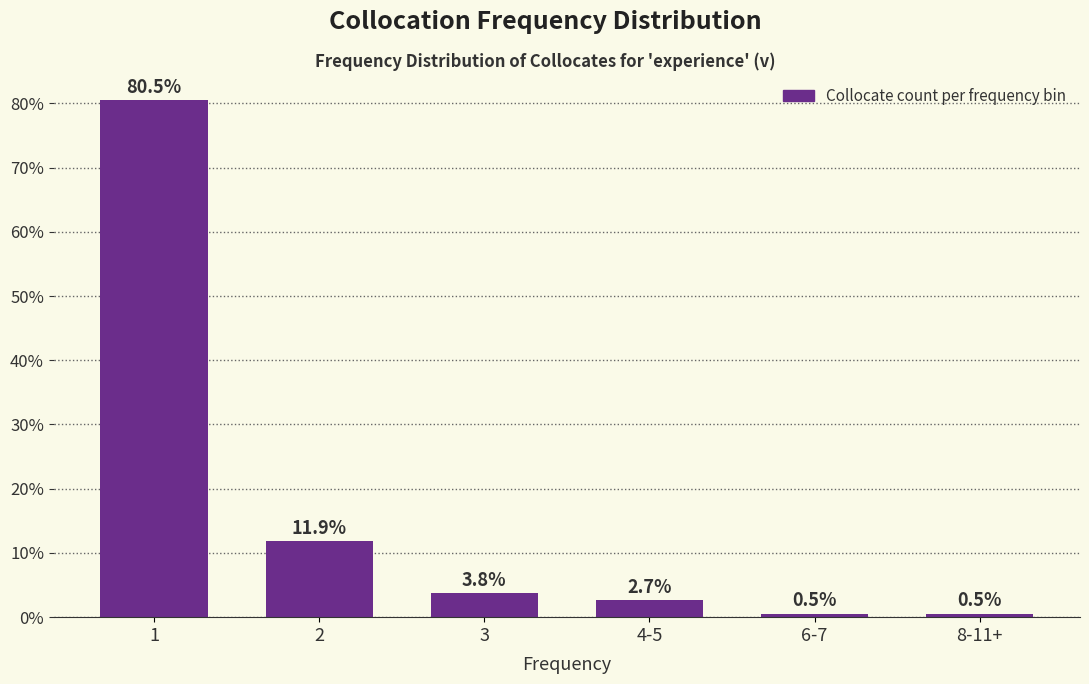

Reading left to right, extract all data points from this chart.

80.5	11.9	3.8	2.7	0.5	0.5